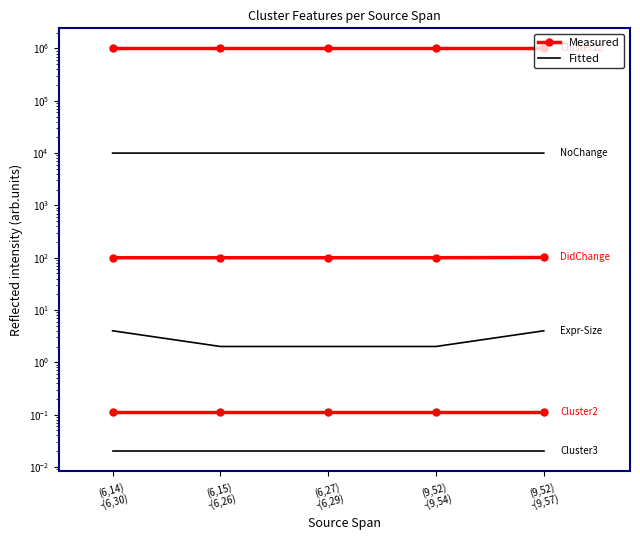

What position from the right is (9,52)
-(9,54)?

2